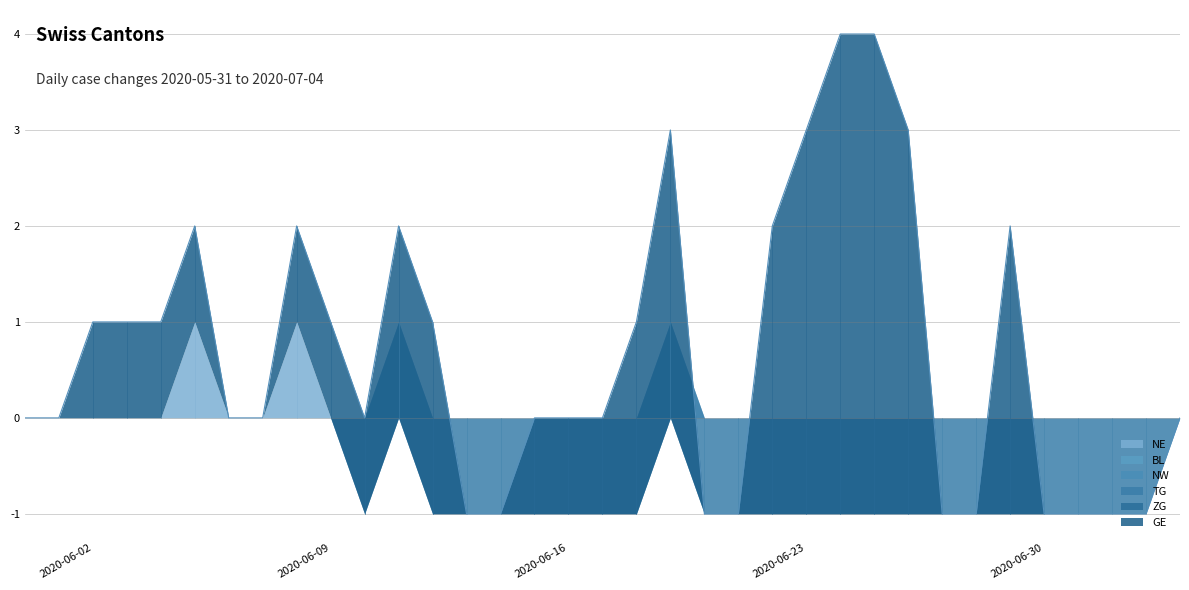

In GE, how many points are higher than both neighbors (excluding endpoints)?

2